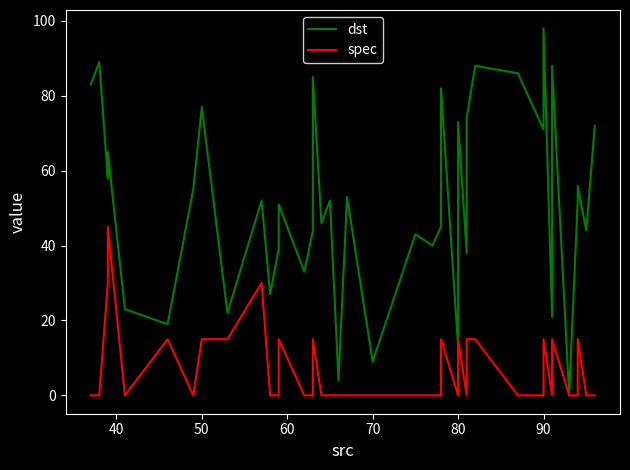

How many data points in dst are less than 52?

19